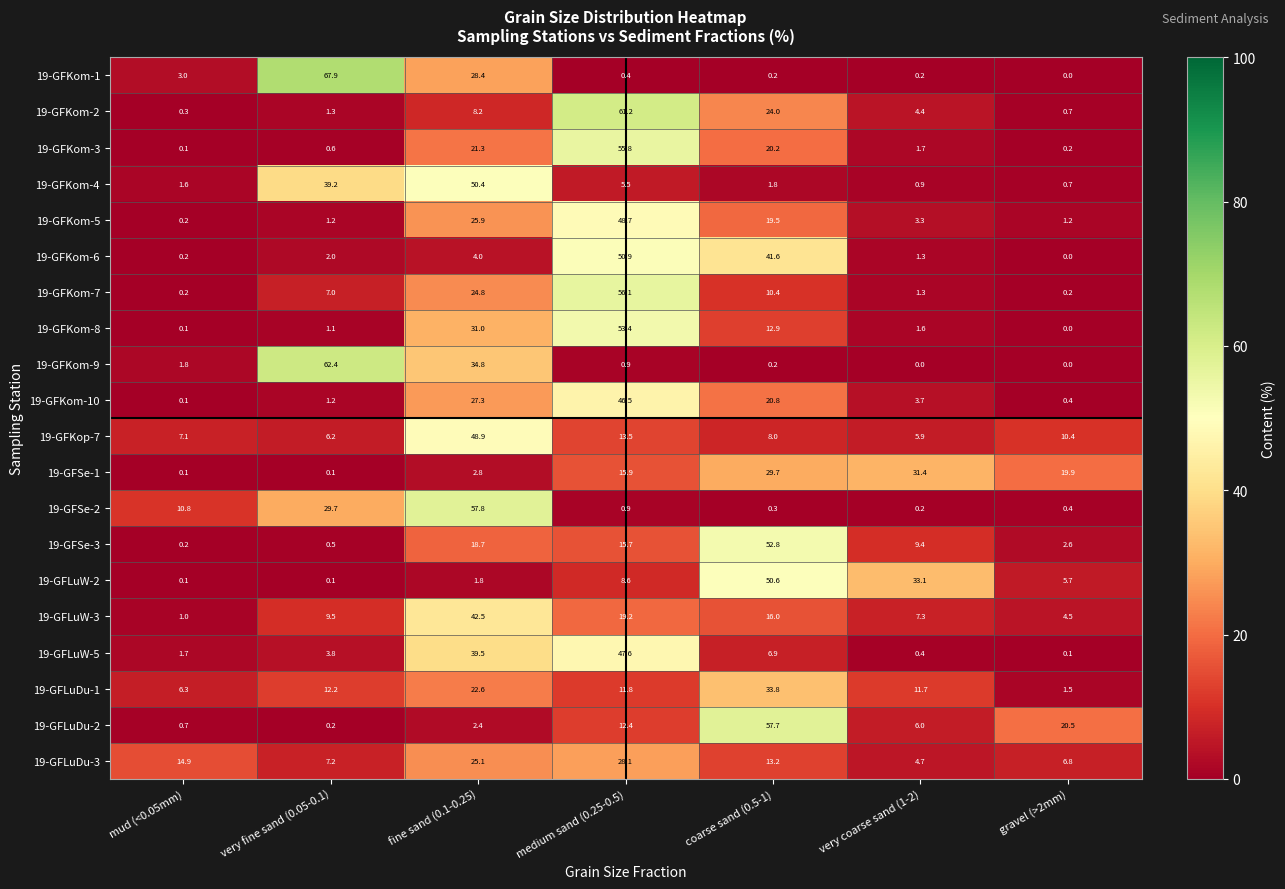

True or false: 19-GFLuDu-2 has a value of 35.7 at gravel (>2mm).

False